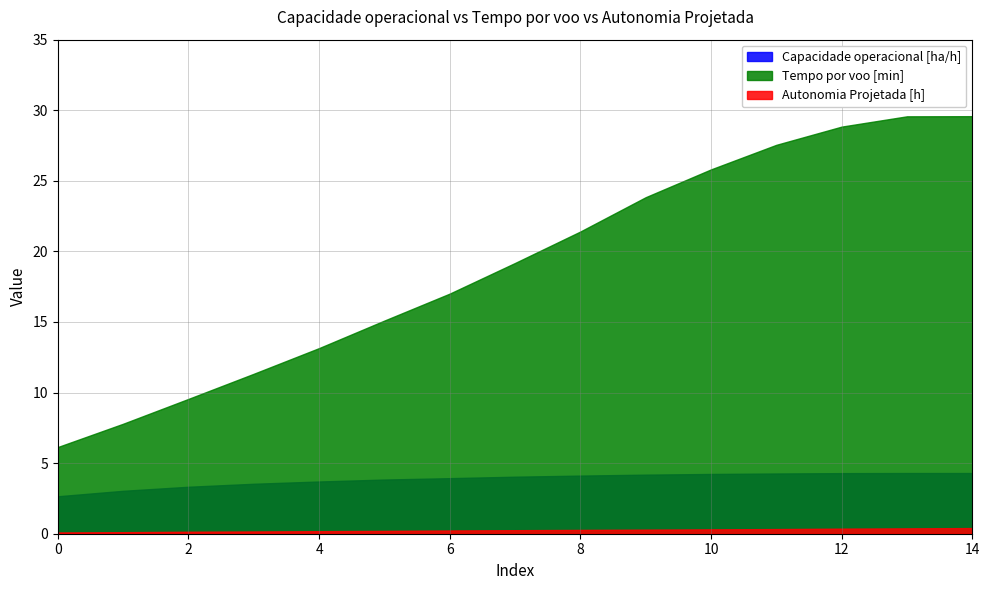

True or false: Capacidade operacional [ha/h] and Autonomia Projetada [h] cross at least once.

False